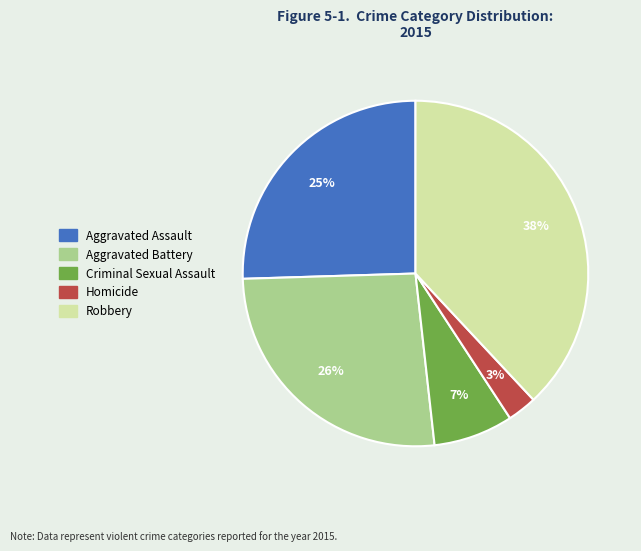

The Aggravated Battery slice represents 17% of the pie. True or false?

False